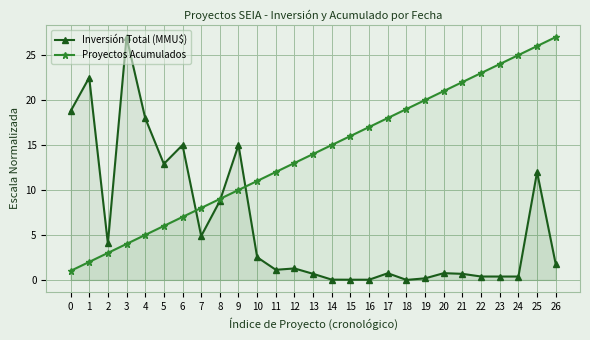

Between 2 and 8, which series saw the biggest shift?

Proyectos Acumulados